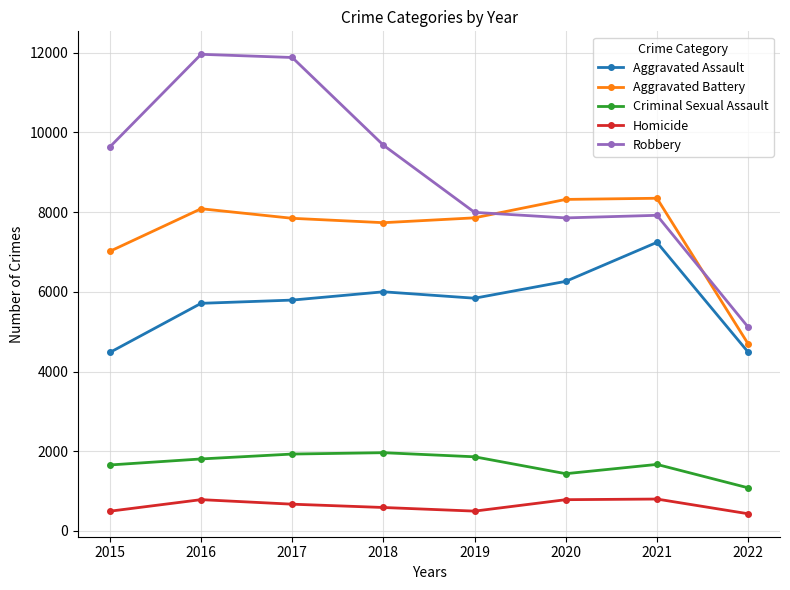

What is the sum of all Aggravated Assault values?

45820